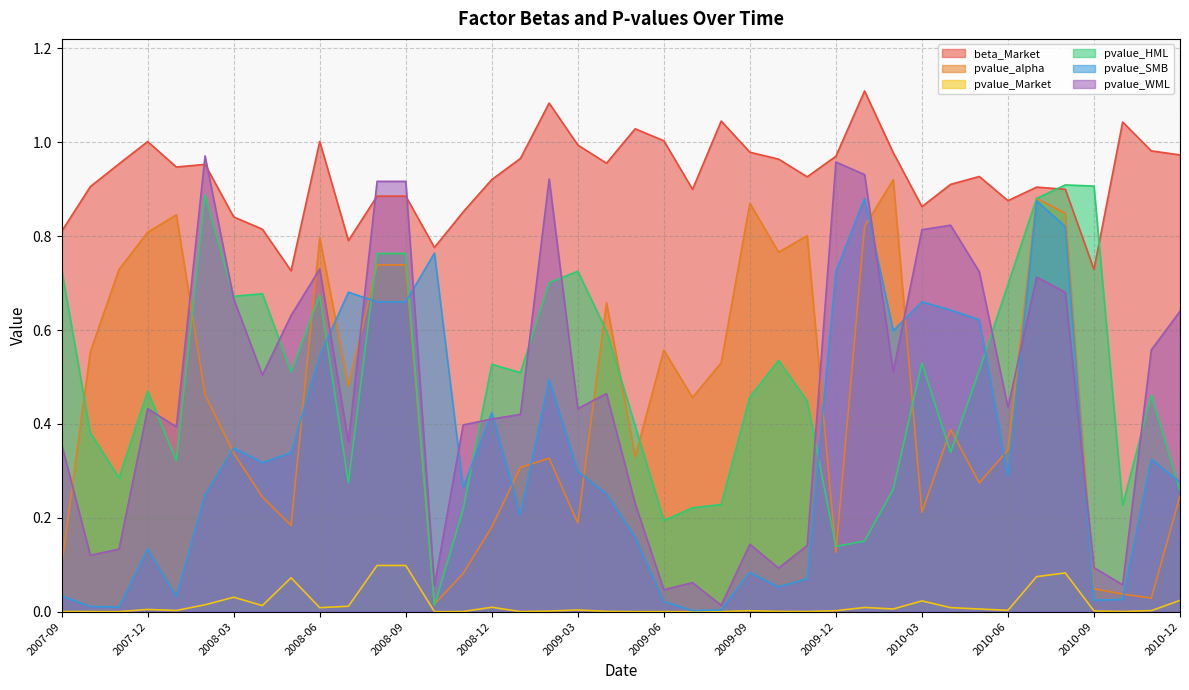

True or false: pvalue_Market and beta_Market cross at least once.

False